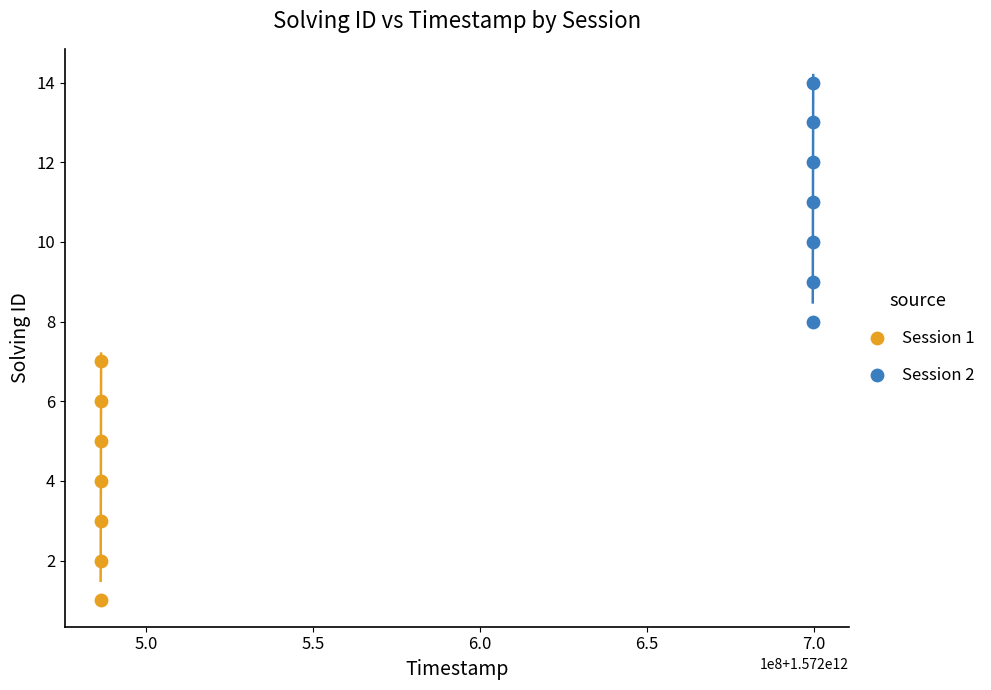

Which series reaches the maximum Y coordinate?

Session 2